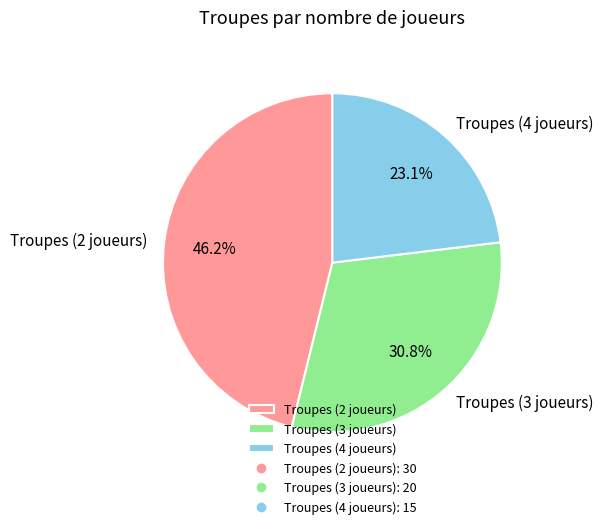

What percentage is the Troupes (2 joueurs) slice, to the nearest percent?

46%